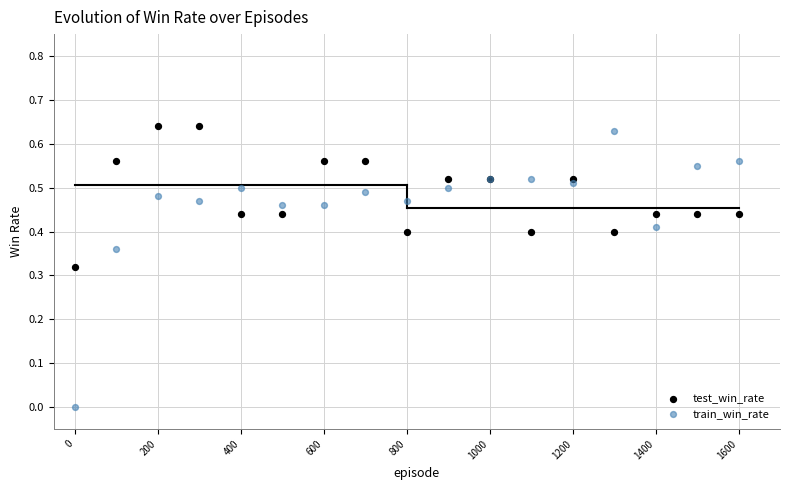

Which series has the largest Y range (max minus min)?

train_win_rate